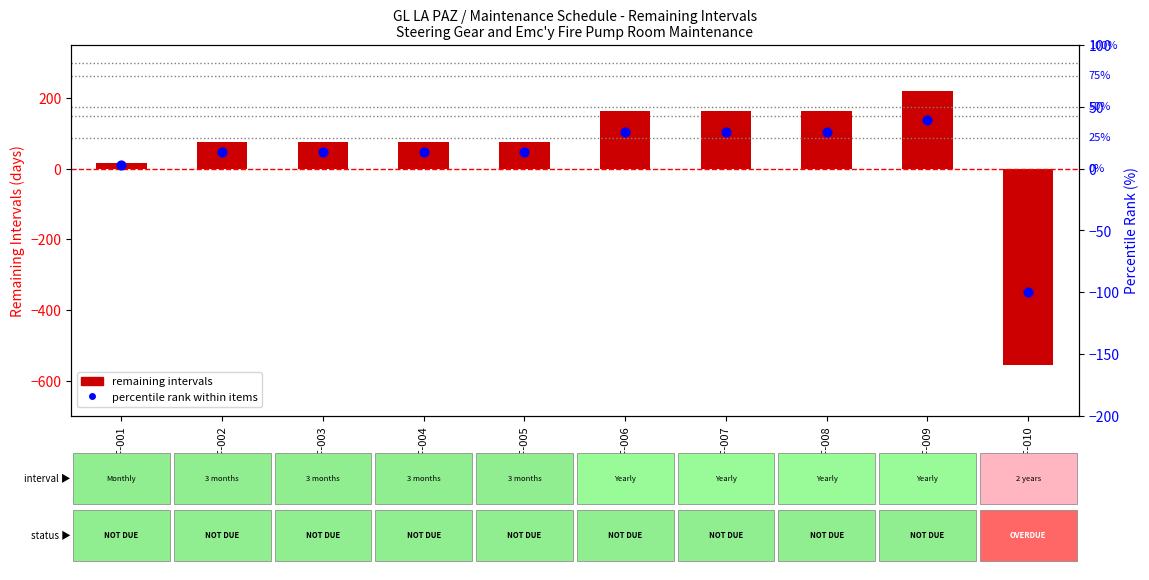

What are all the series names shown in the legend?

remaining intervals, percentile rank within items